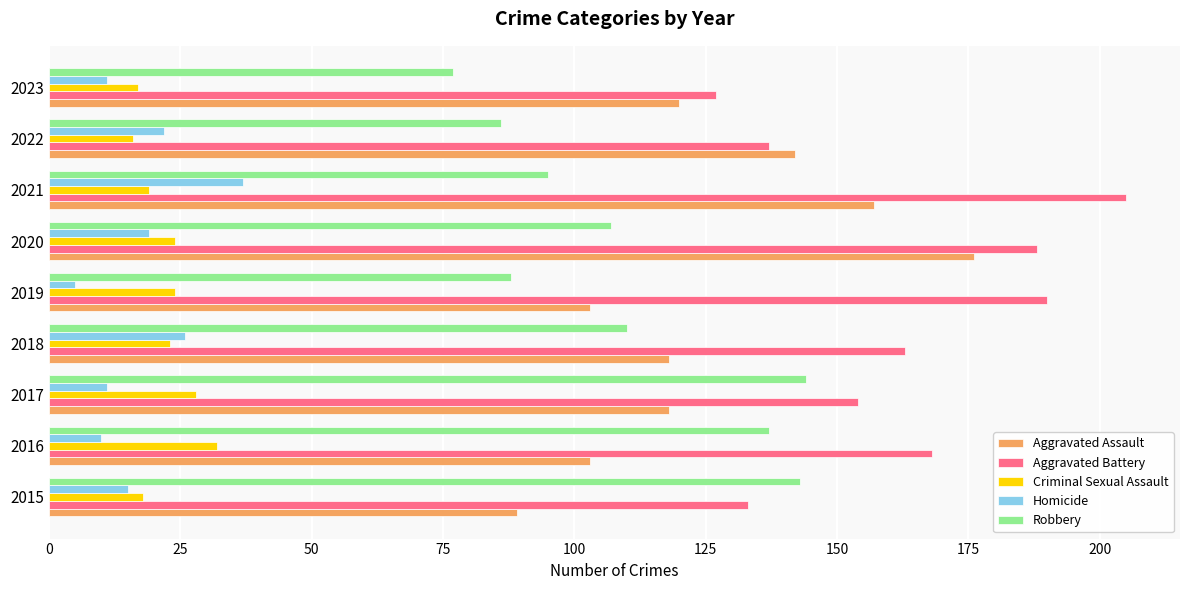

Is it true that Aggravated Battery equals 197 at 2023?

False